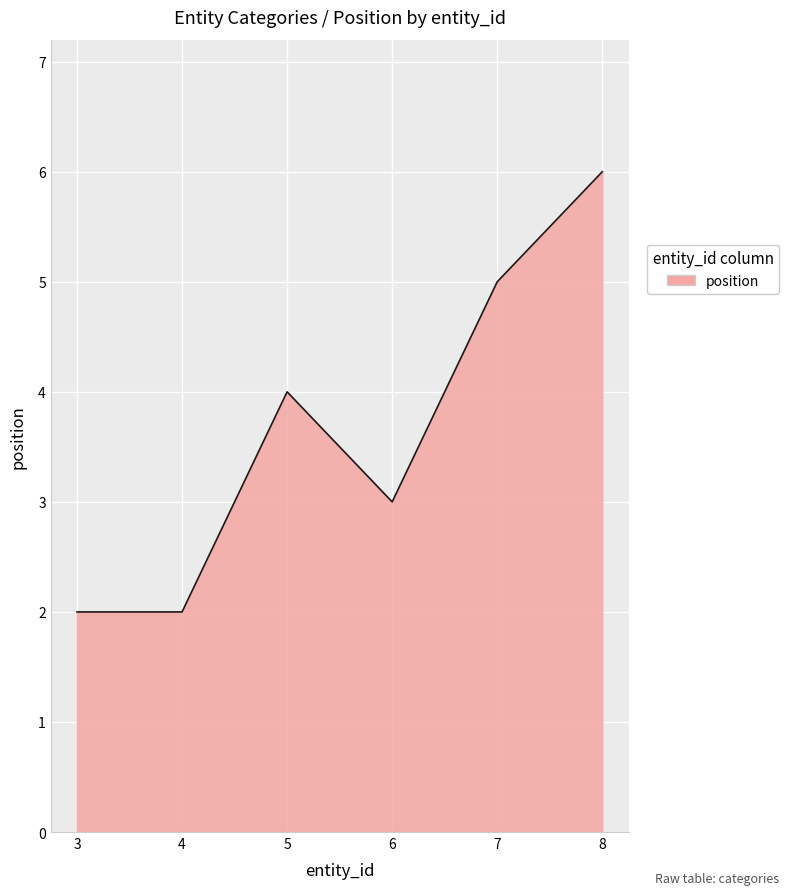

Which has a higher value, 8 or 3?

8